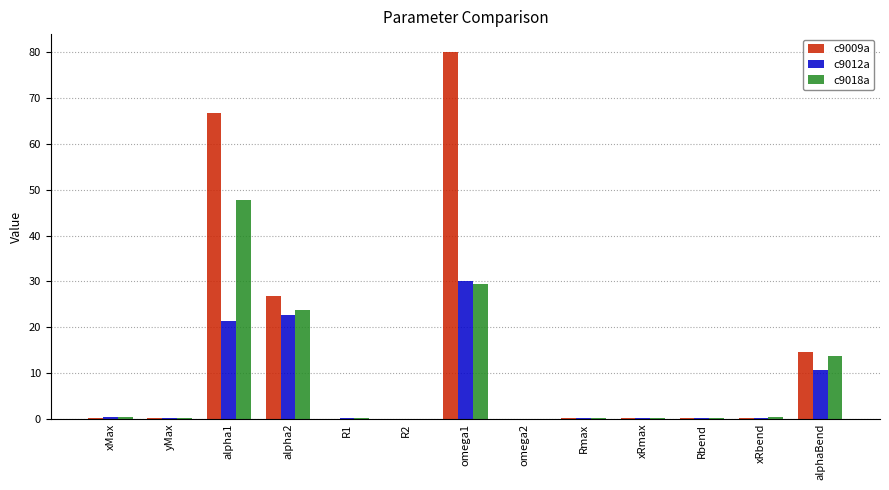

What is the difference between the c9012a values at xRbend and R2?

0.3